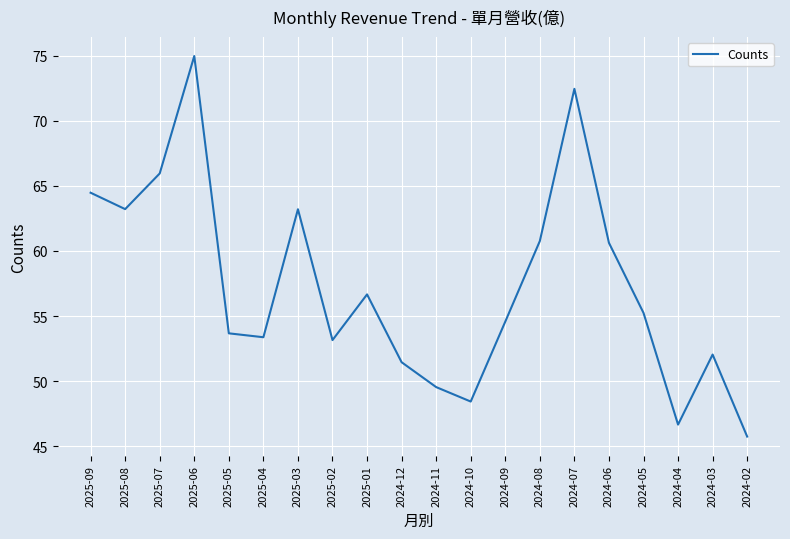

What position from the right is 2025-09?

20